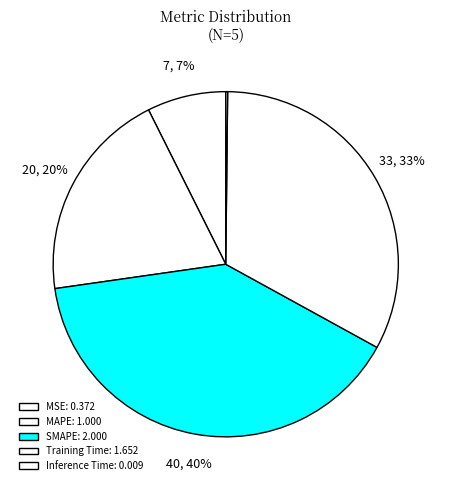

The Training Time slice represents 47% of the pie. True or false?

False